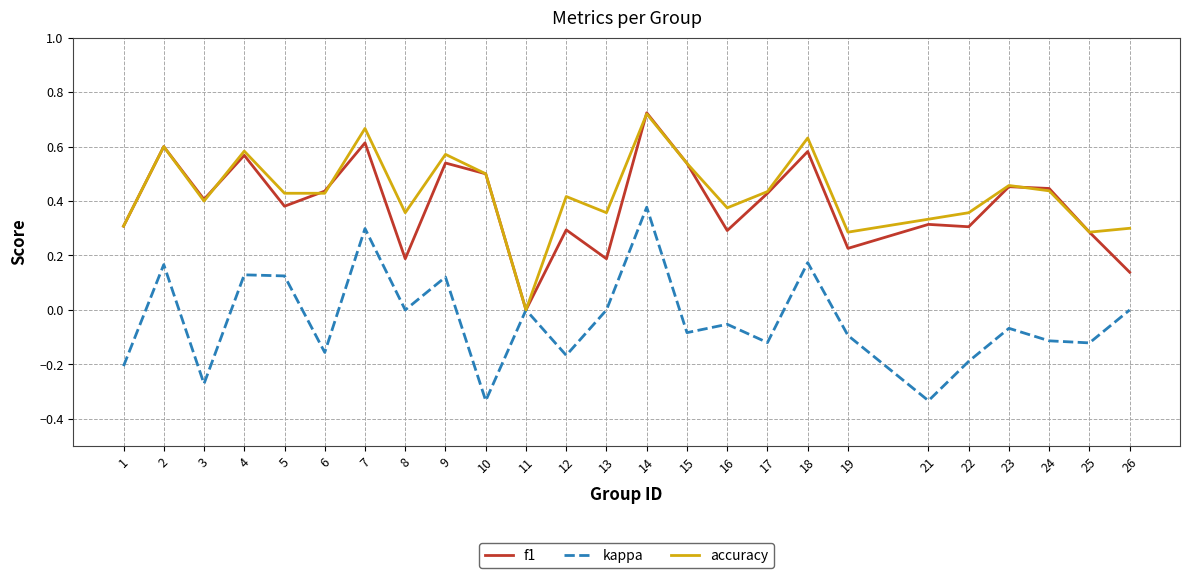

The accuracy series shows 0.6 at 21. True or false?

False